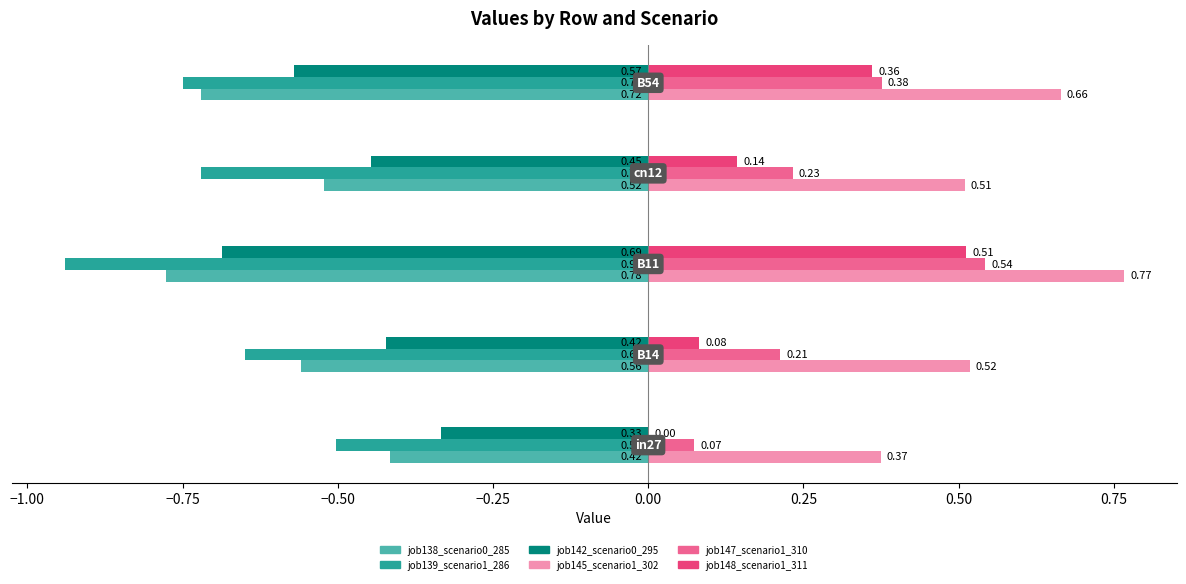

What is the sum of all job147_scenario1_310 values?

1.4